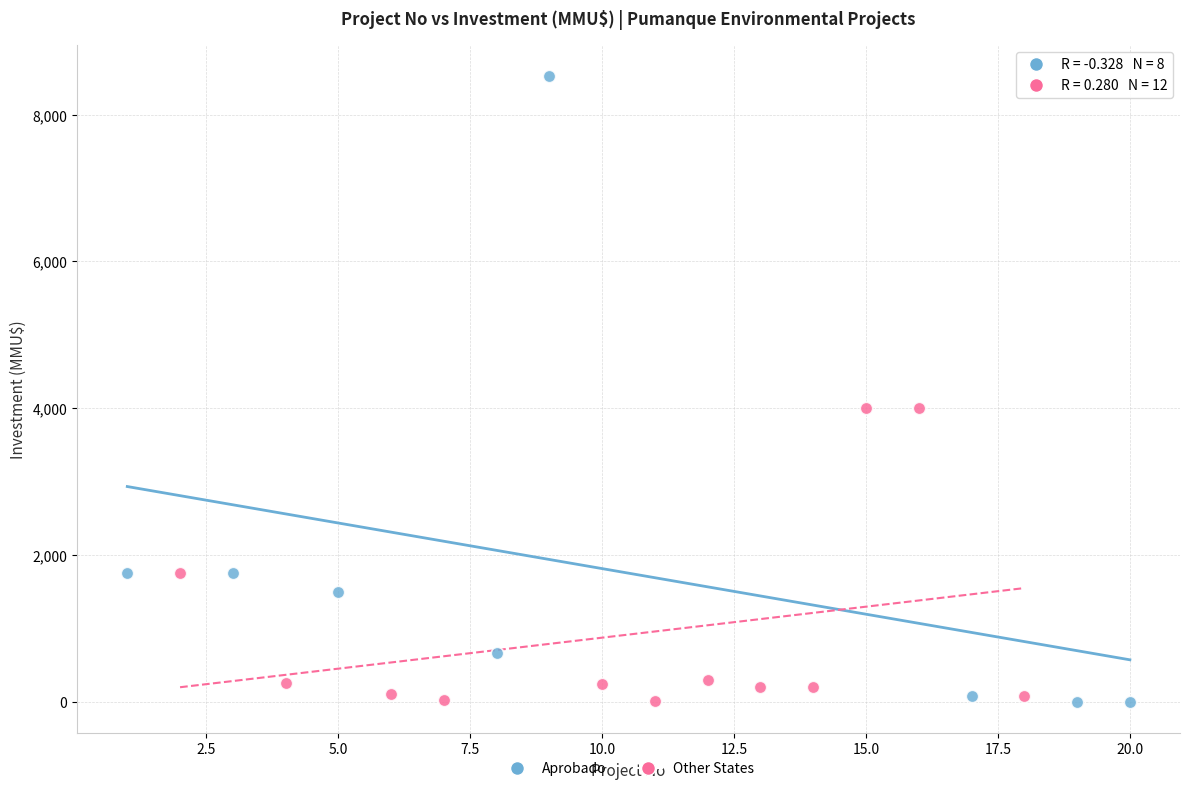

Which series contains the highest Y value?

Aprobado